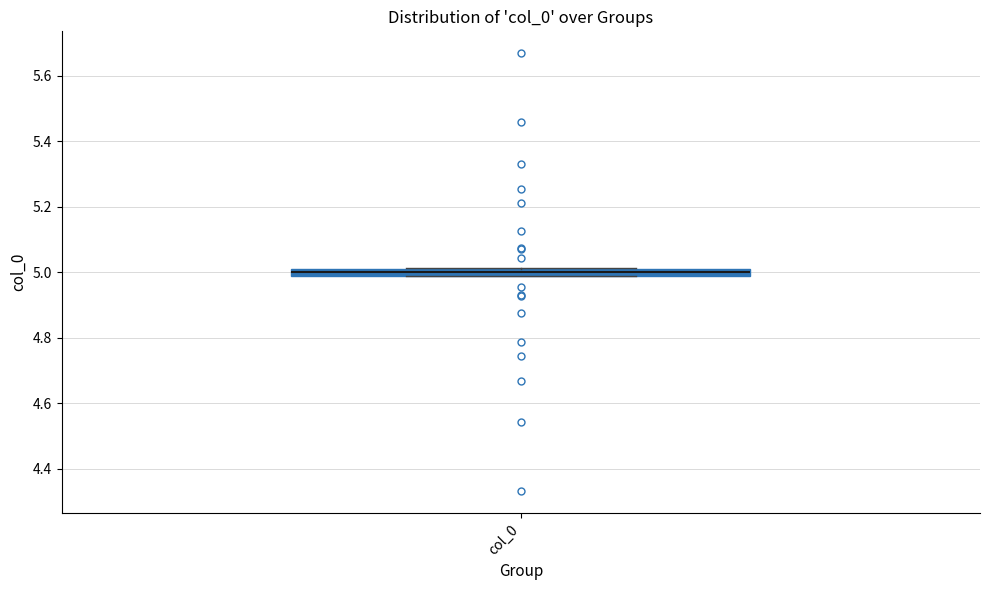

Where is the upper edge of the box for col_0 on the y-axis? The values are not printed on the chart, so give them approximately, as read against the axis.

5.02